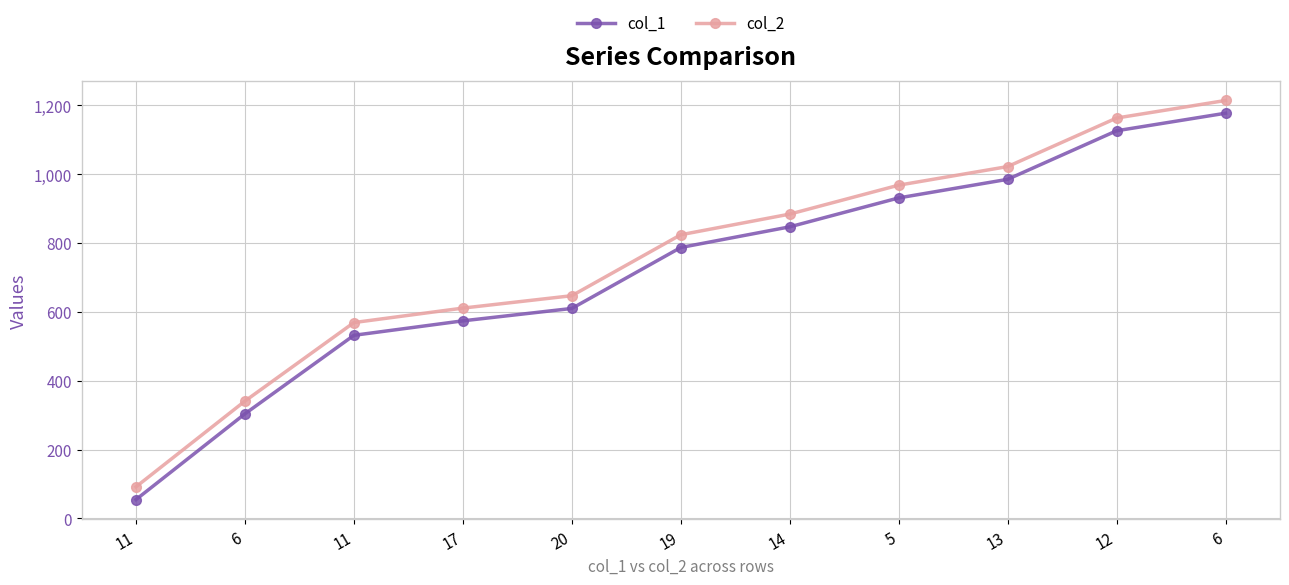

At 6, list the series in order from largest to smallest.

col_2, col_1